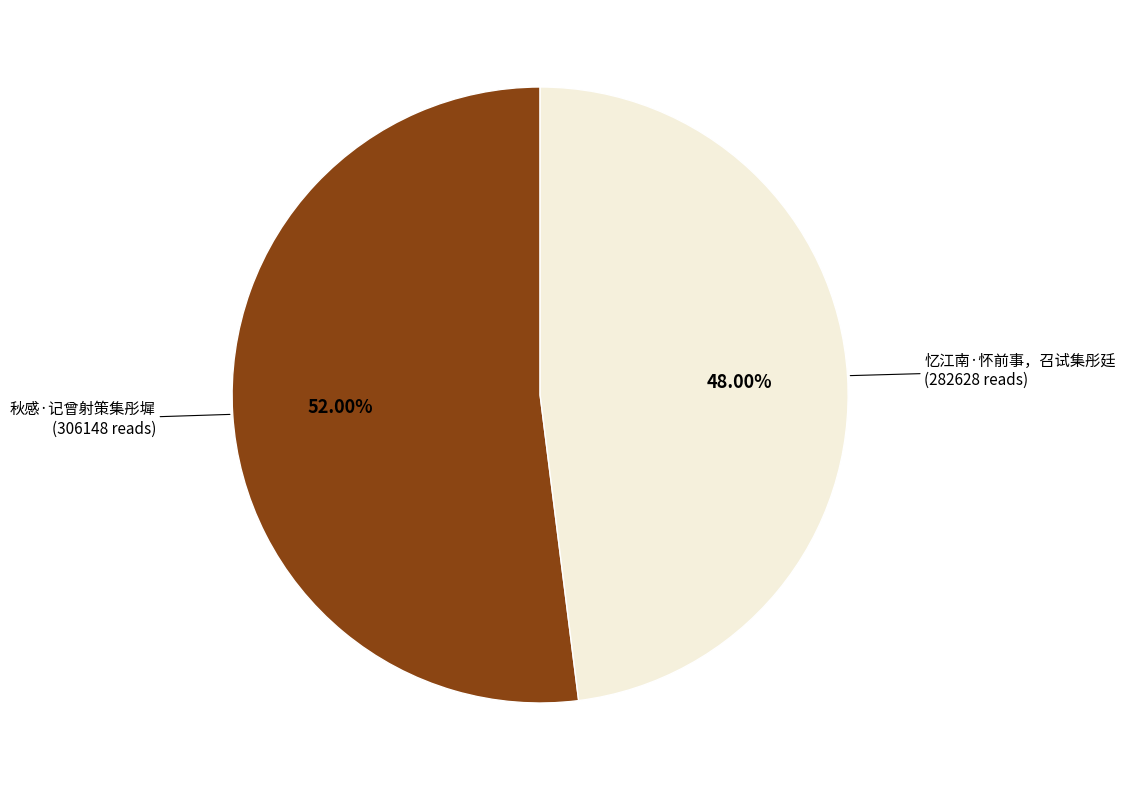

Is there a majority slice in this chart?

Yes